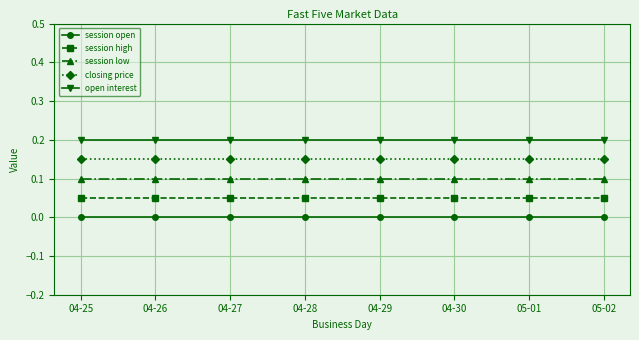

Rank the series by their maximum value, from lowest to highest.

session open, session high, session low, closing price, open interest